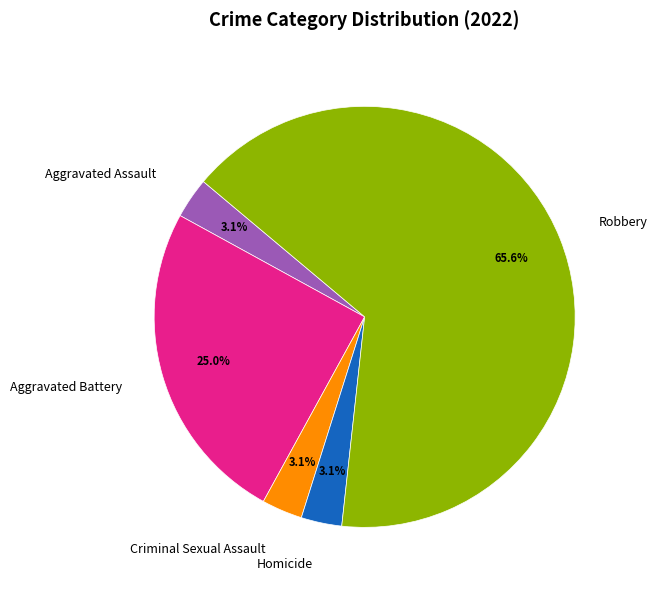

How much of the chart is everything except Criminal Sexual Assault?

96.9%